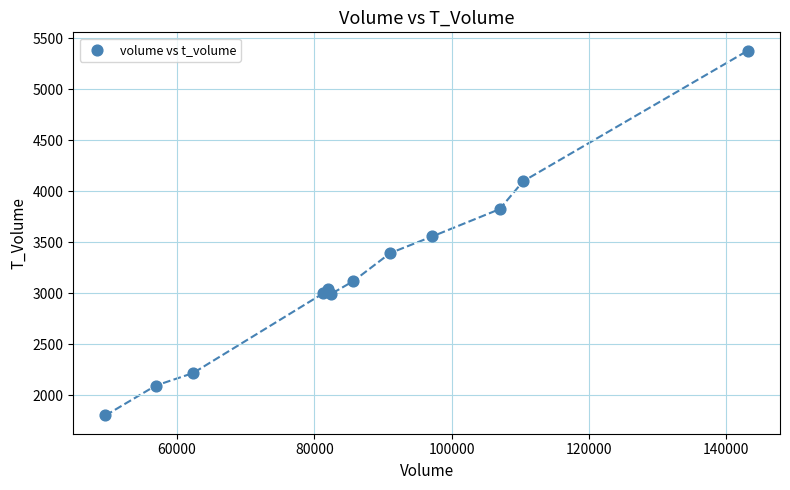

What is the average Y value?

3209